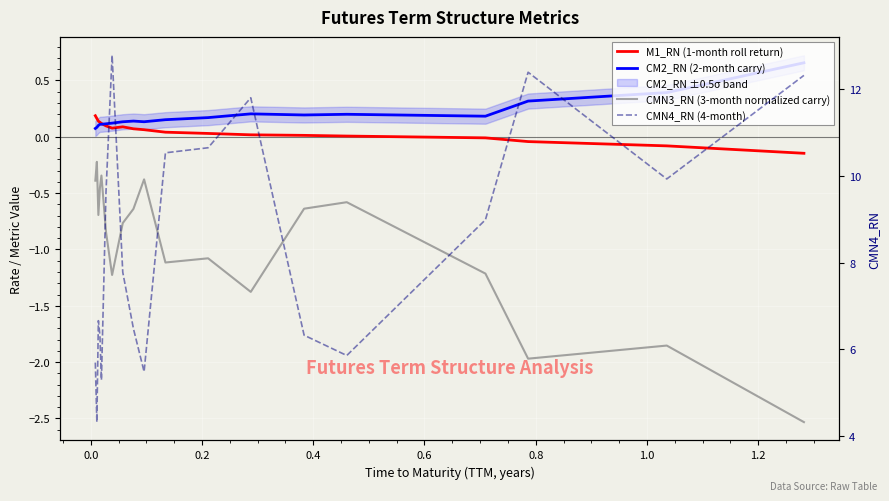

In CMN4_RN (4-month), how many points are higher than both neighbors (excluding endpoints)?

4